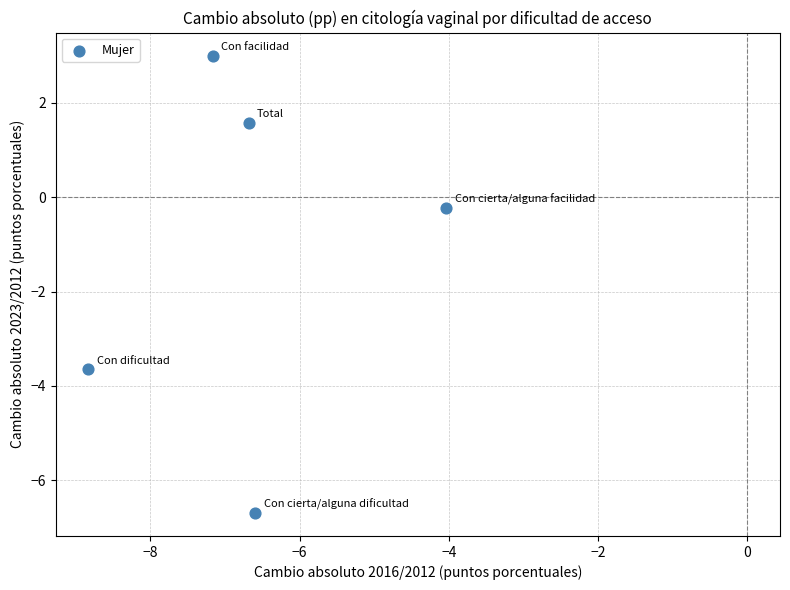

What is the range of X values (max minus min)?

4.8